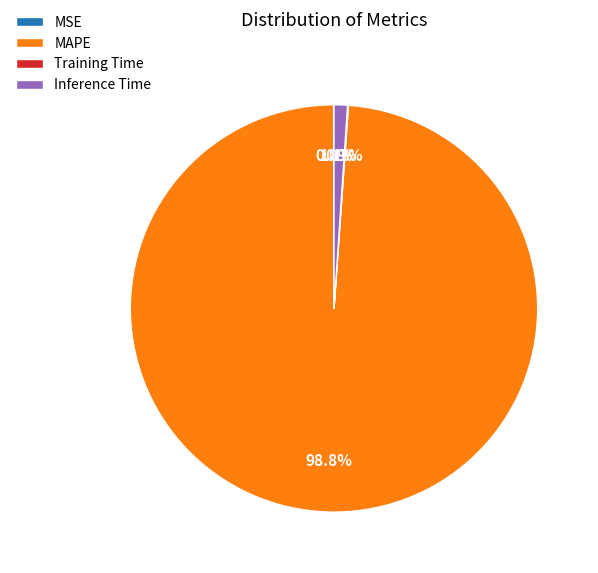

Which category has the biggest portion of the pie?

MAPE